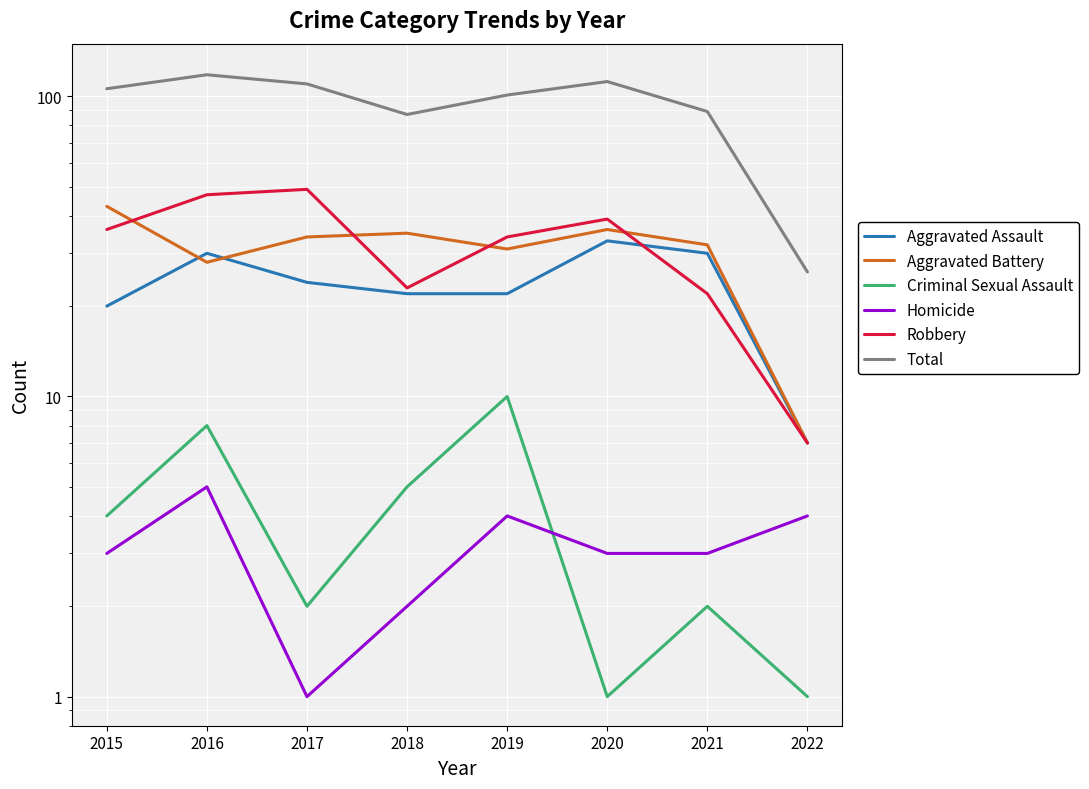

What is the approximate value of Total at 2018?

87